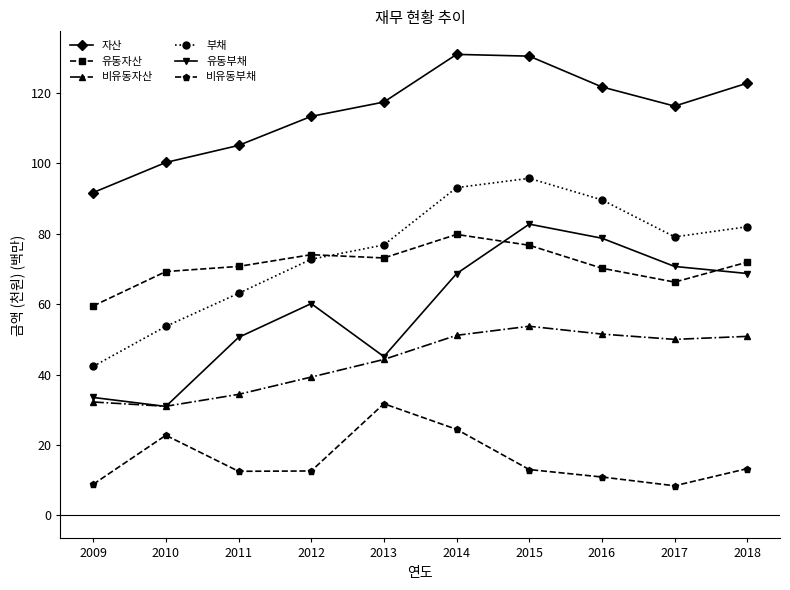

True or false: 자산 and 비유동부채 intersect in this chart.

False